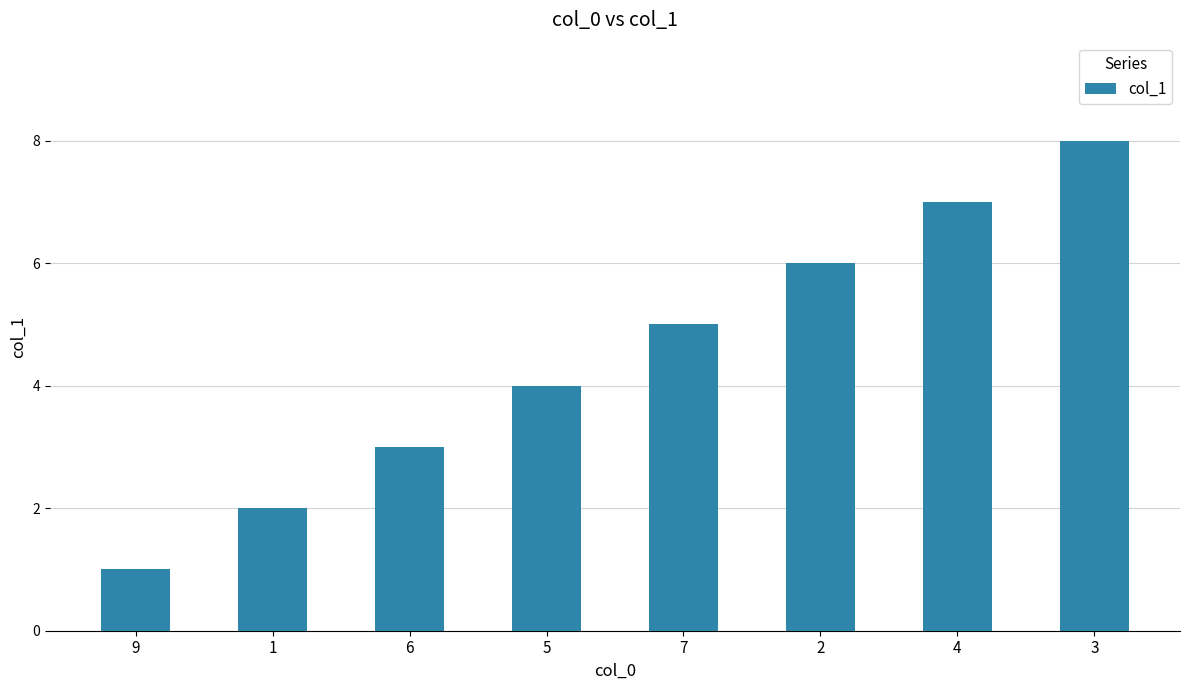

Are the bars grouped side by side (vs. stacked)?

No